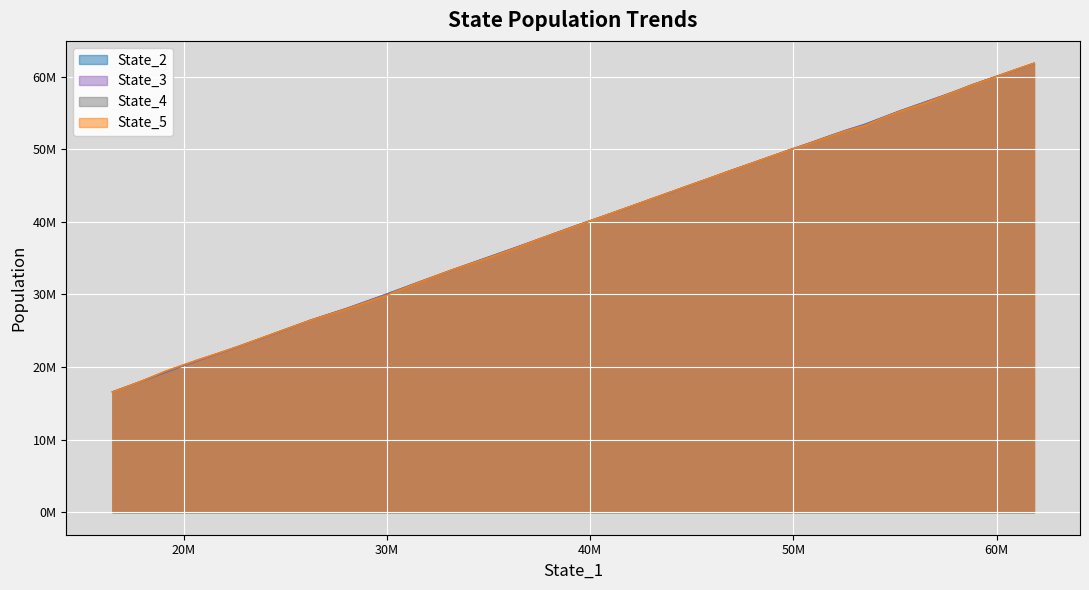

Which series has the widest spread of values?

State_5